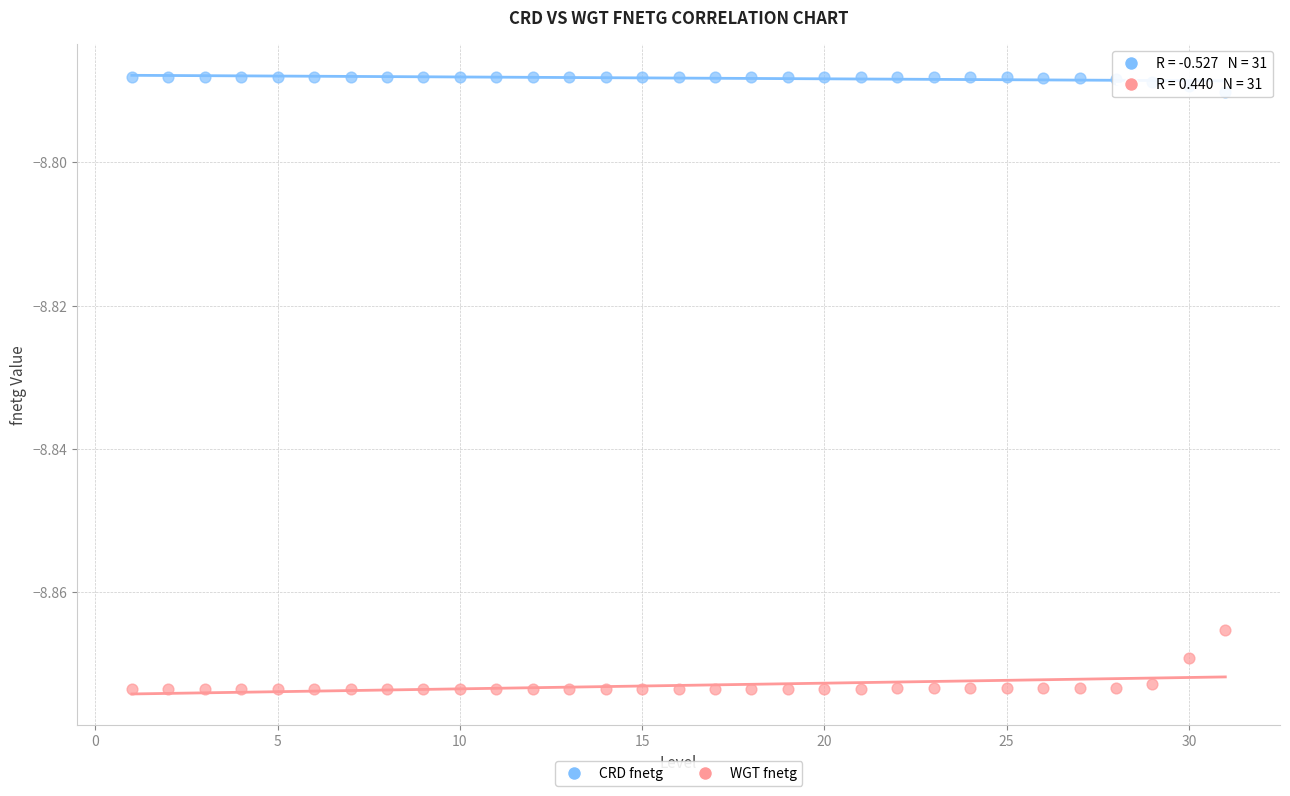

What is the X range (max minus min) for the scatter plot?

30.0